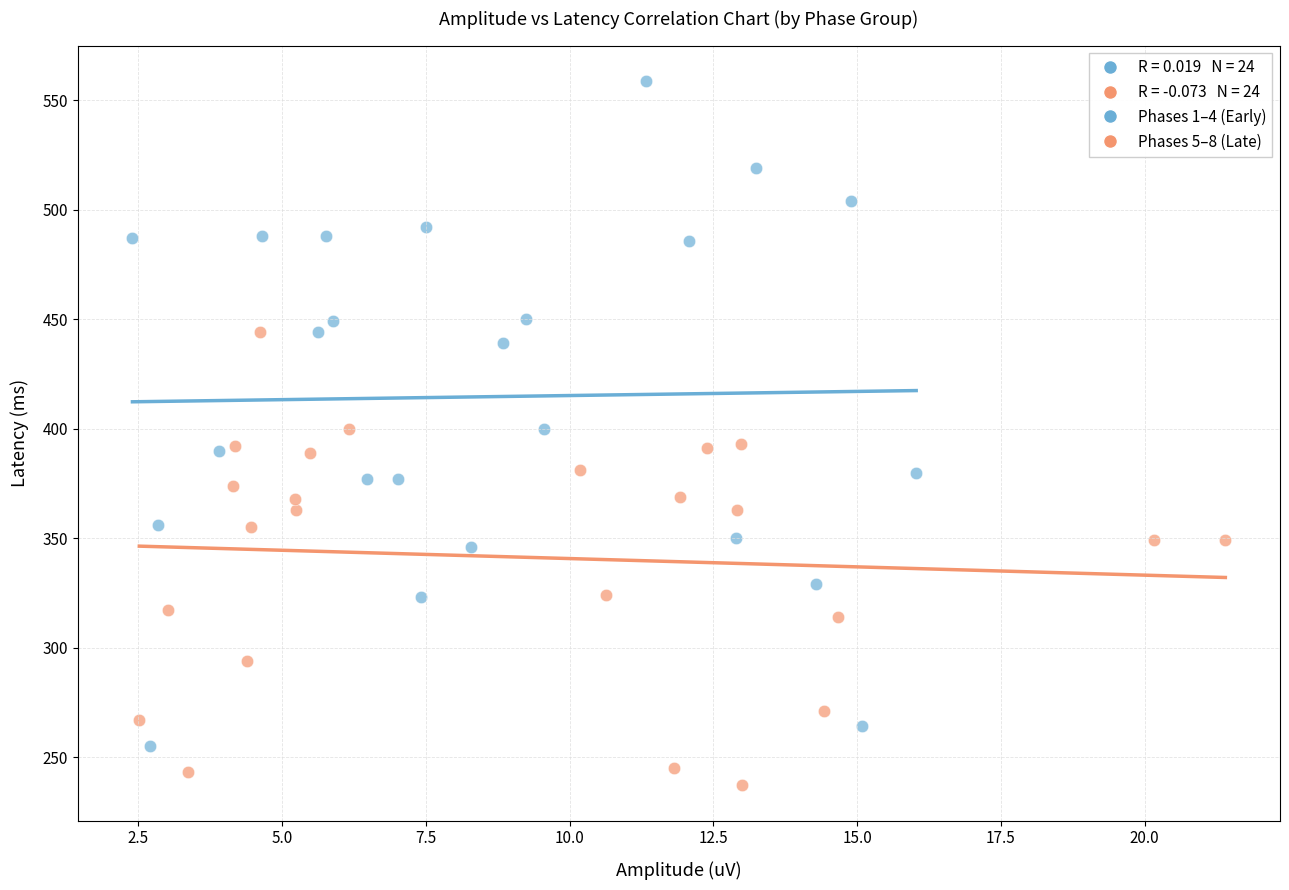

Which series reaches the minimum Y coordinate?

Phases 5–8 (Late)